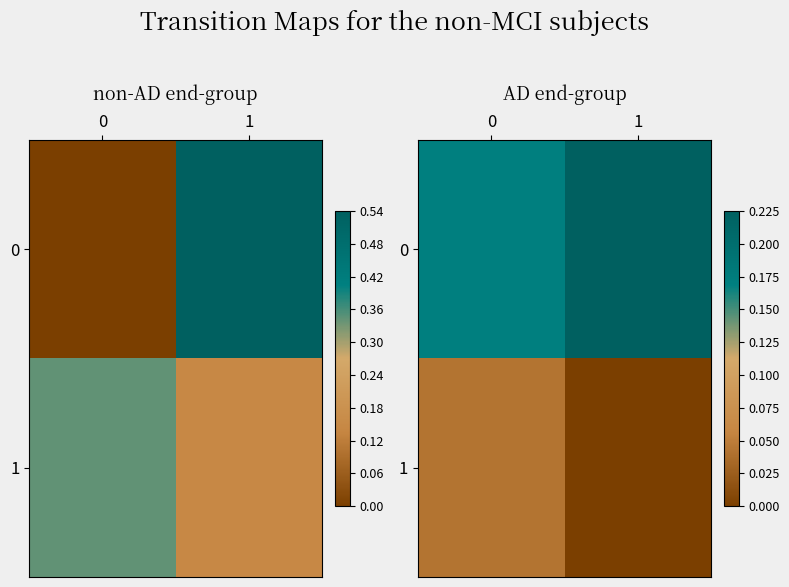

Rank the series at 0 from lowest to highest value.

1, 0